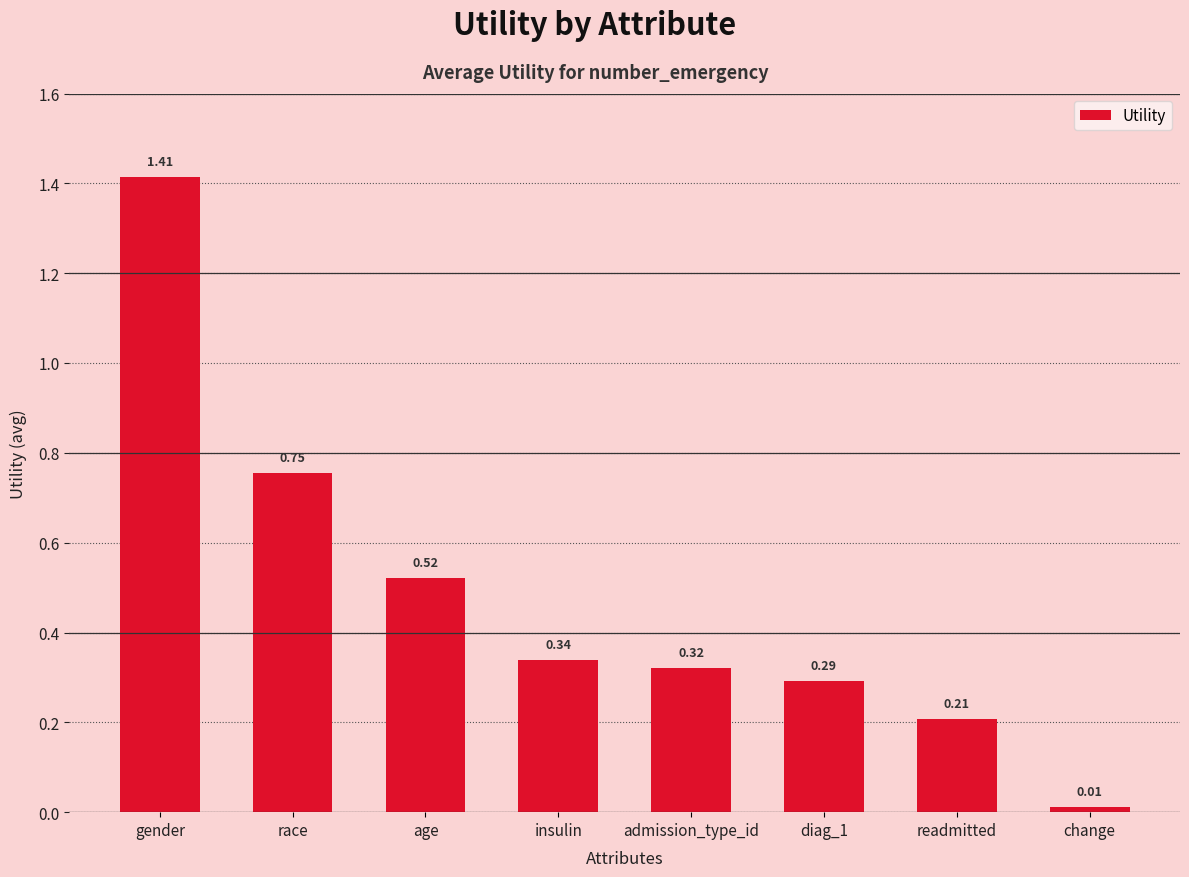

List the labels in order of value, largest first.

gender, race, age, insulin, admission_type_id, diag_1, readmitted, change